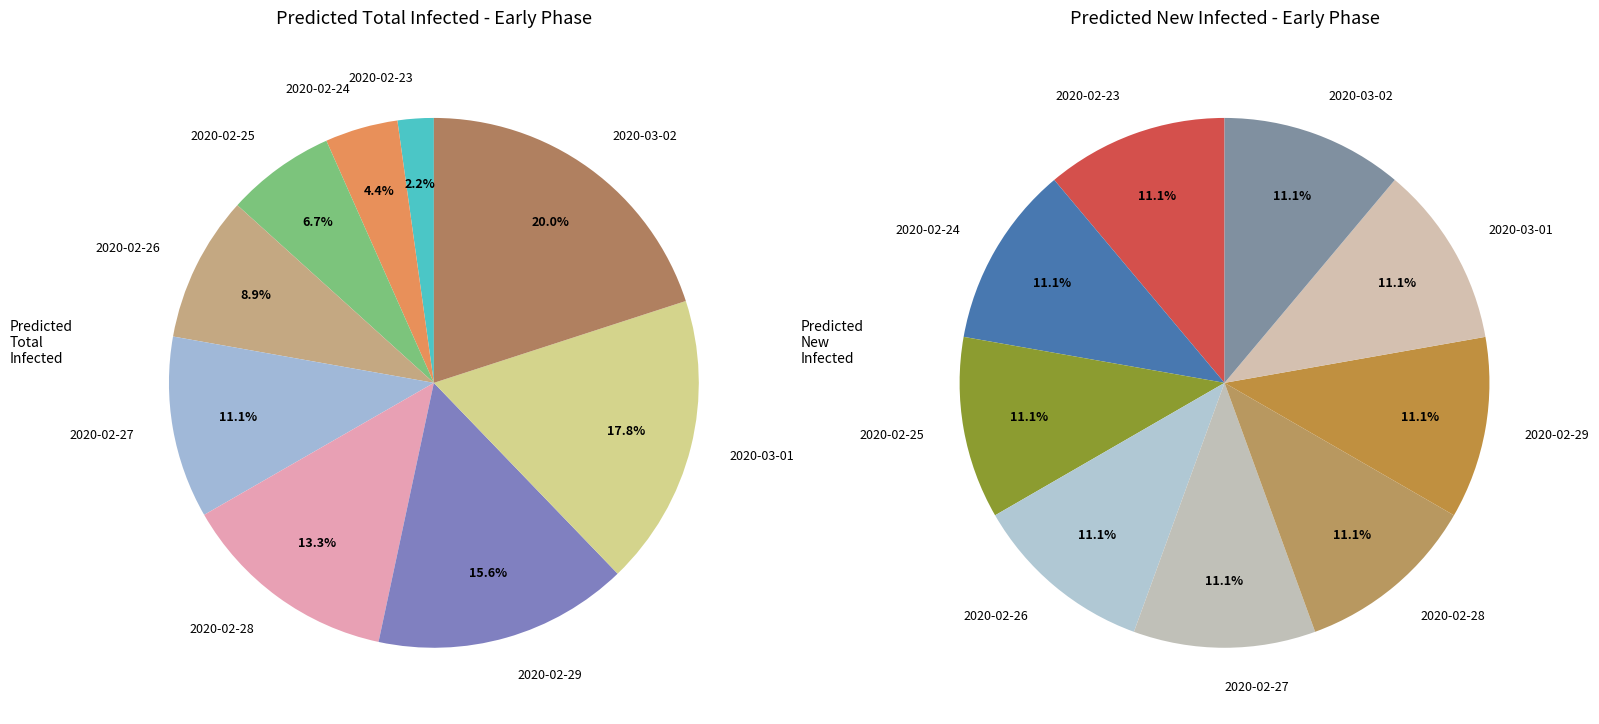

Is there any slice that represents more than half of the pie?

No